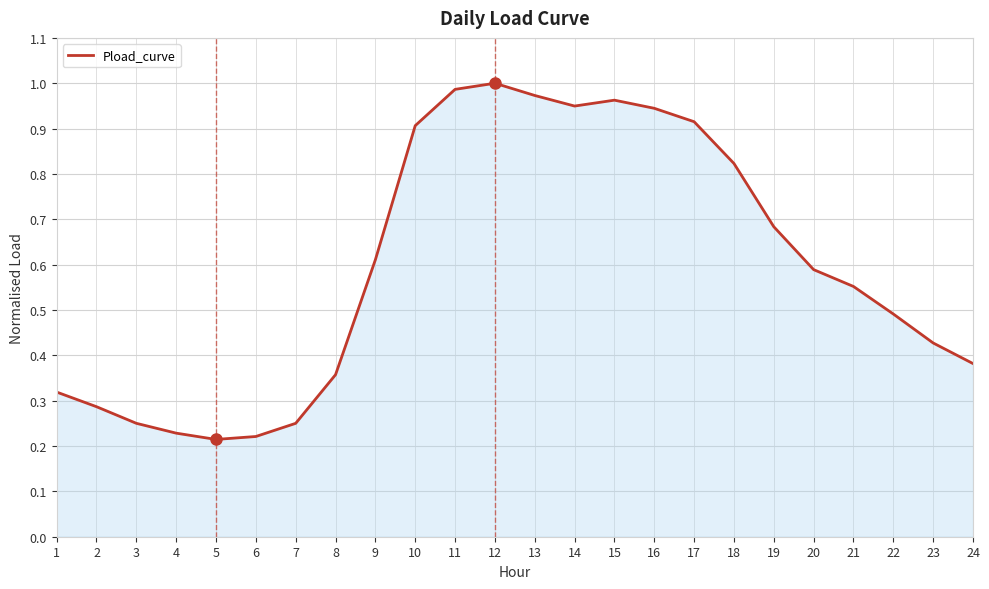

How many categories are shown in the chart?

24